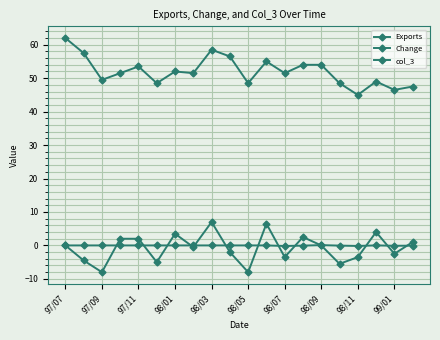

How many data points does each series have?

20